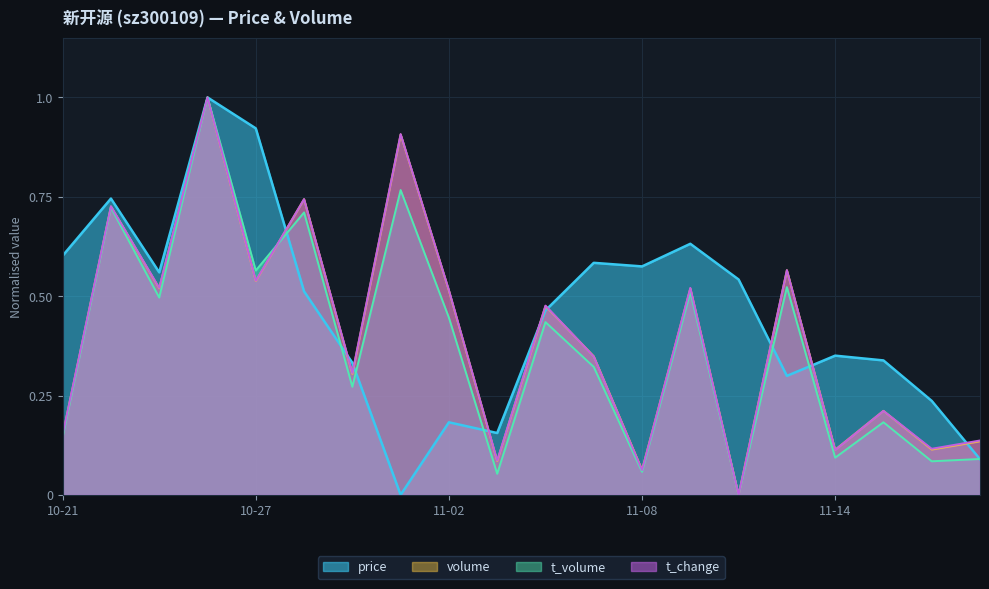

What is the label of the 17th point from the right?

2022-10-26